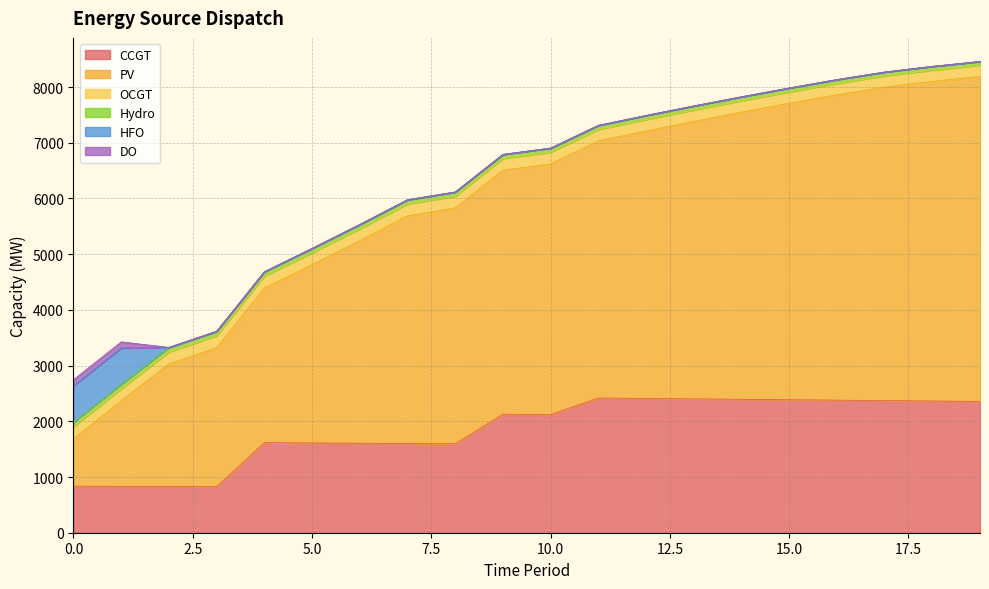

At which category does the chart reach its minimum across all series?

2